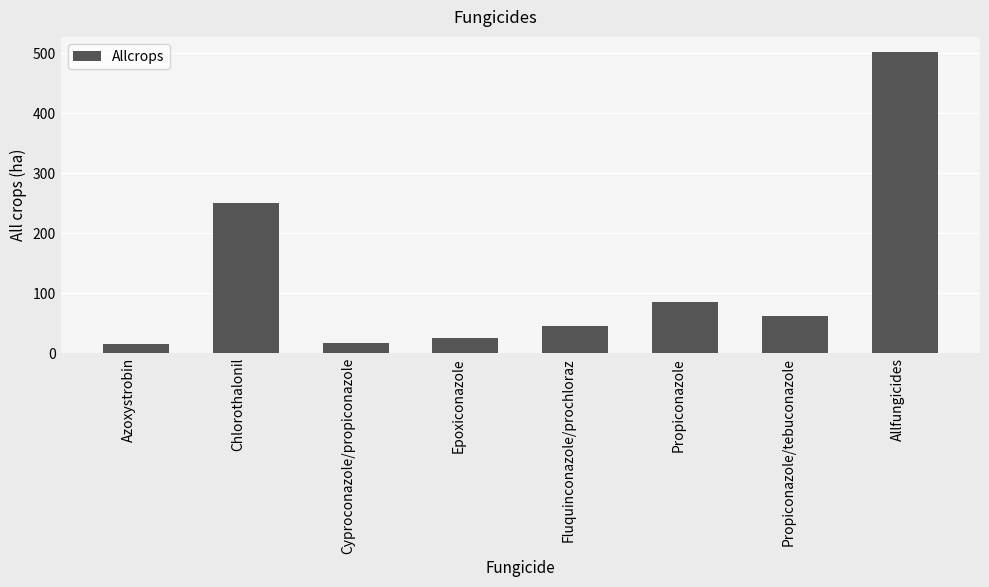

At which label is the value closest to 259?

Chlorothalonil